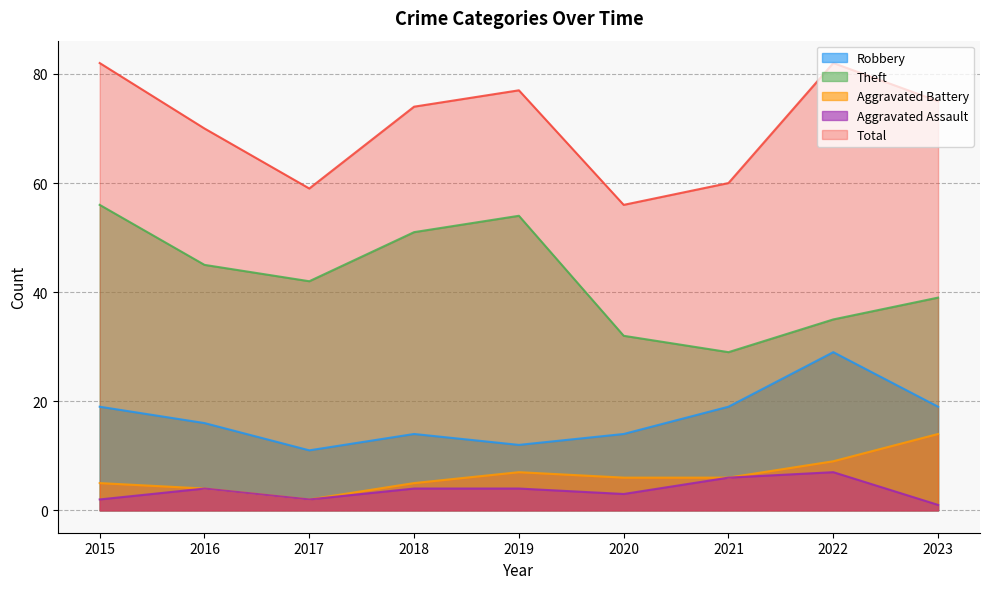

Does the chart have visible grid lines?

Yes